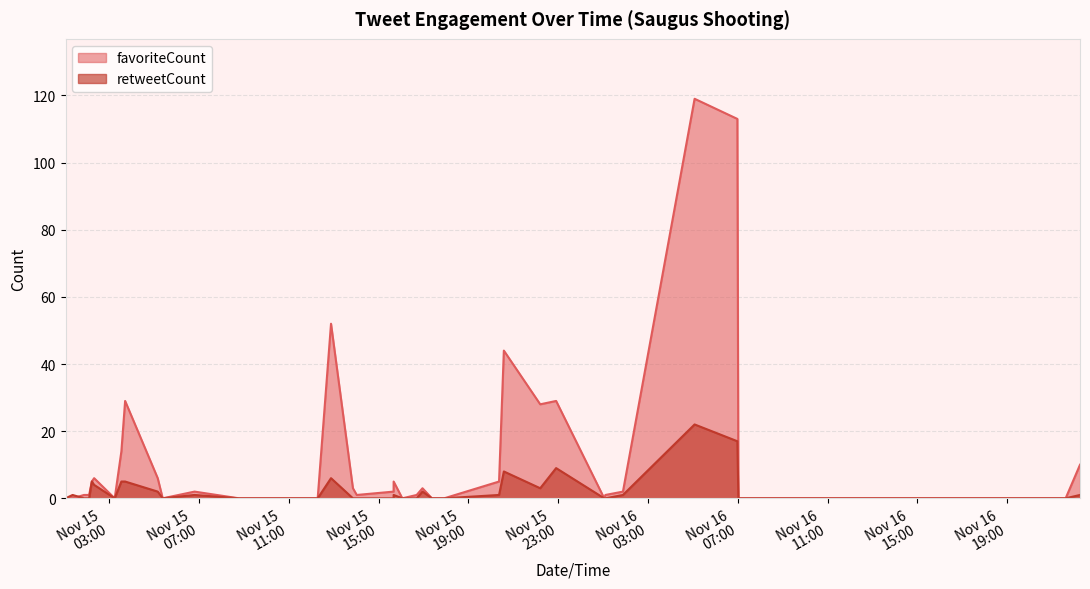

What is the difference between the retweetCount values at 2019-11-15 14:01:23 and 2019-11-15 06:47:51?

1